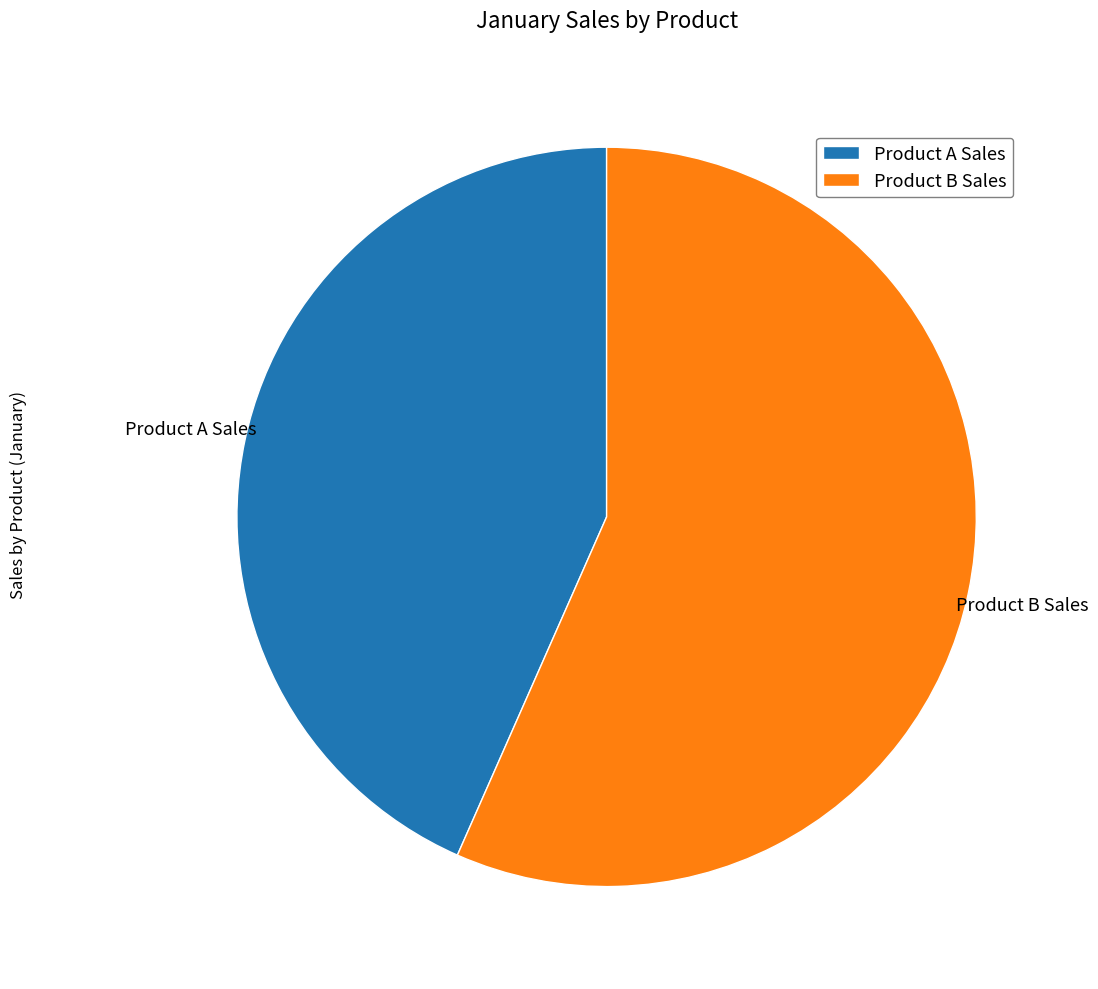

Does any single category account for the majority?

Yes